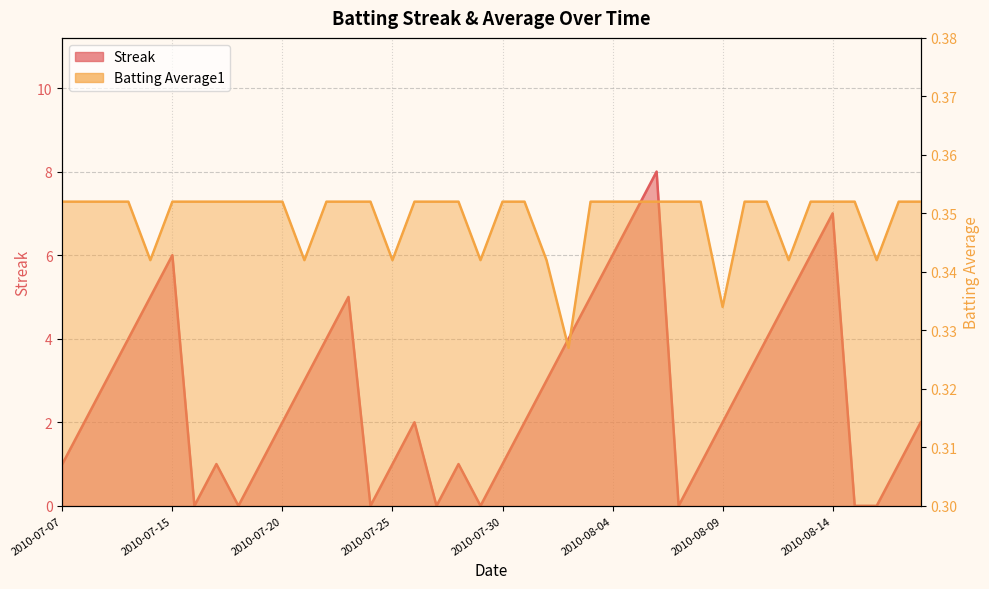

What is the spread (max minus min) of values at 2010-08-14?

6.6